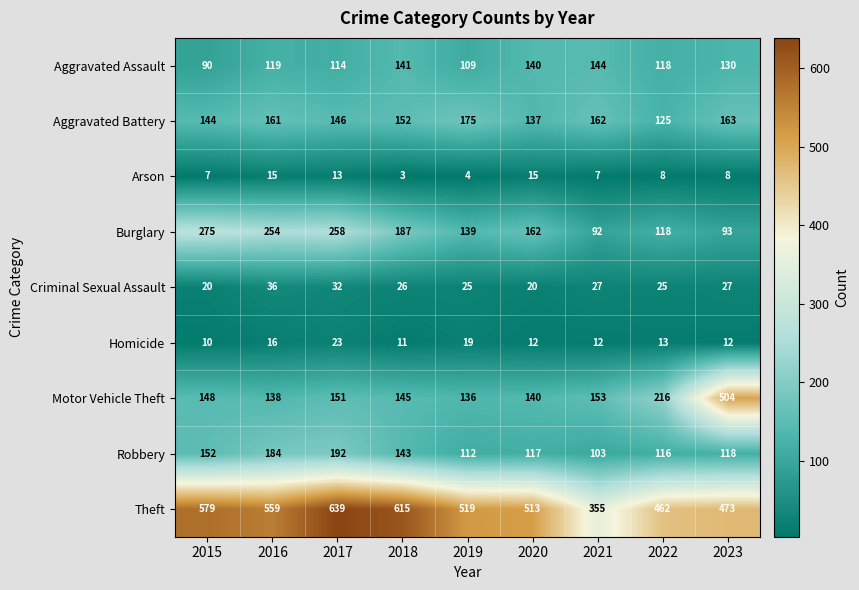

How many data points does each series have?

9